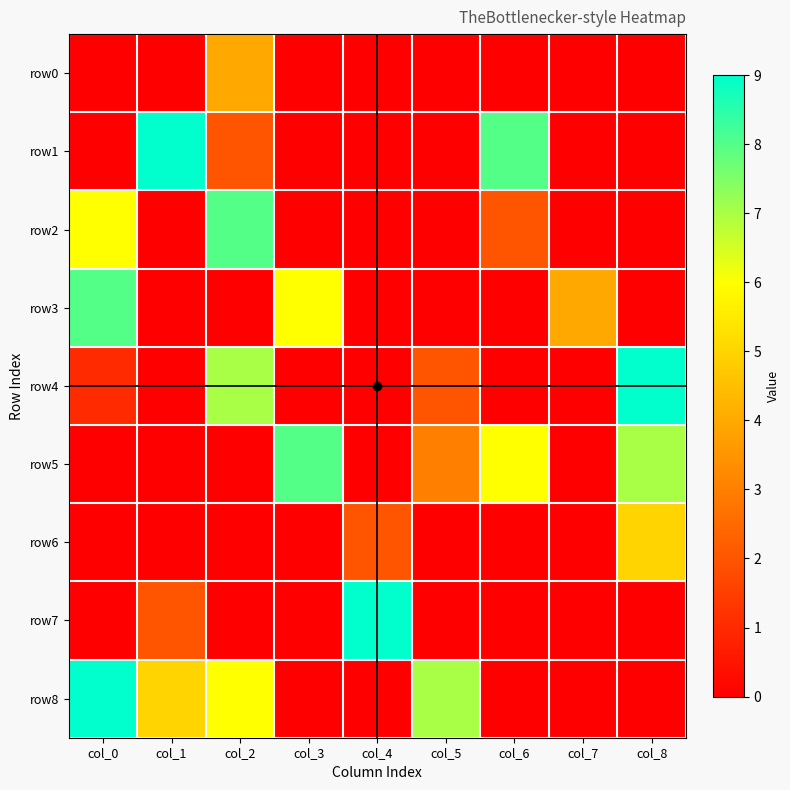

Which series has the largest range (max minus min)?

row1